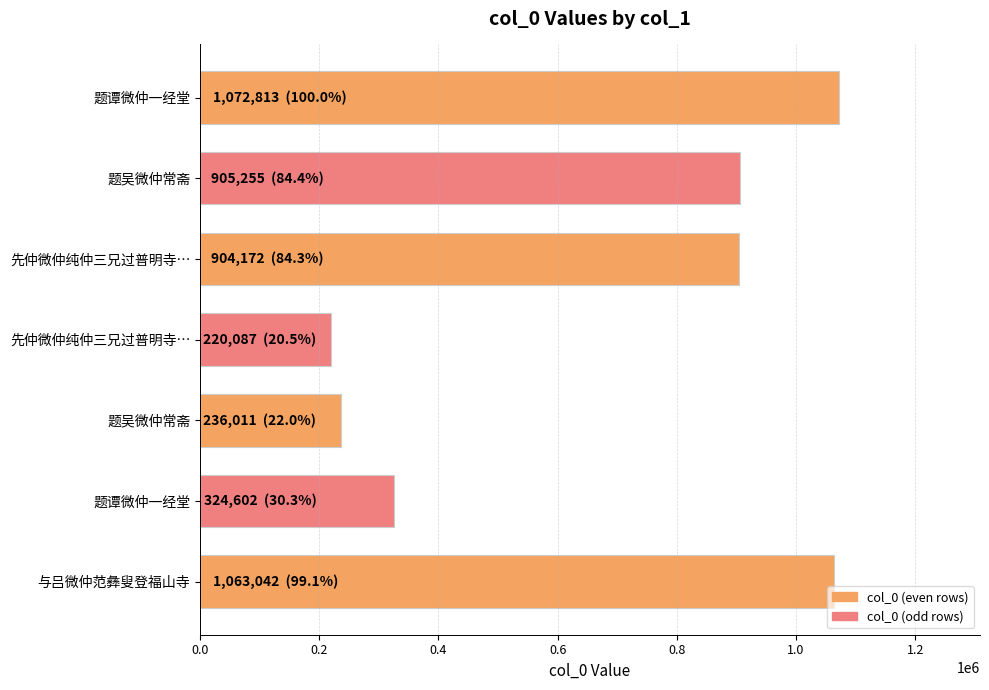

Does the chart contain stacked bars?

No